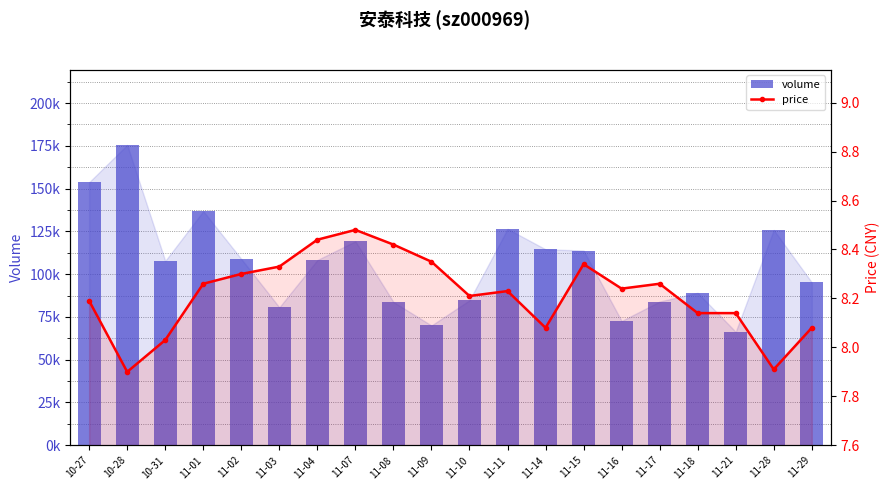

What is the maximum value for price?

8.5